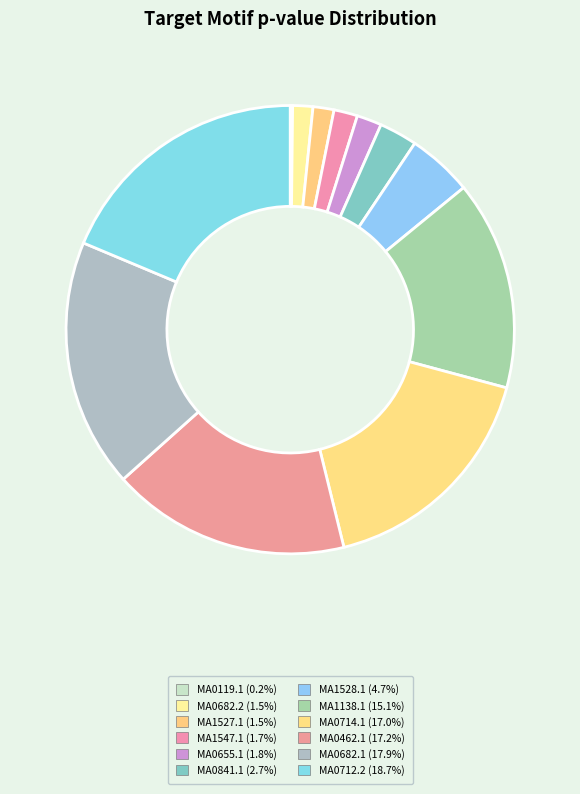

Which slice is the largest?

MA0712.2